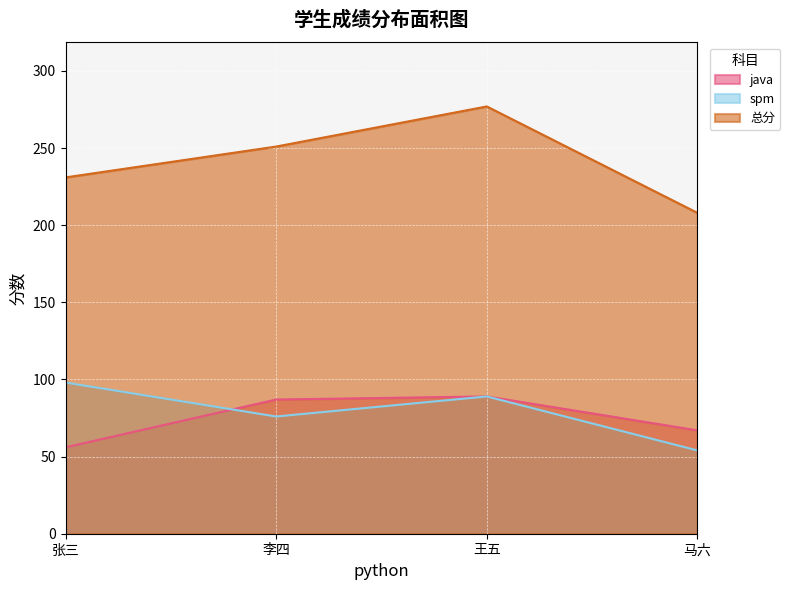

Which series has the largest range (max minus min)?

总分